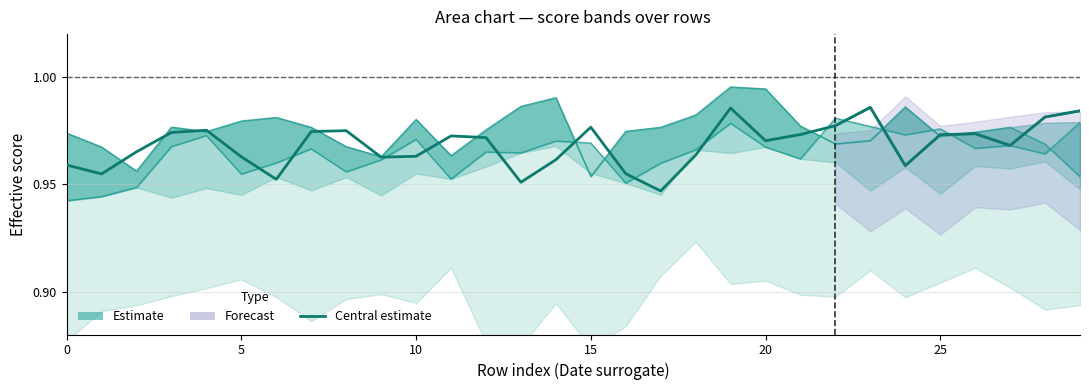

What is the maximum value shown in the chart?

1.0